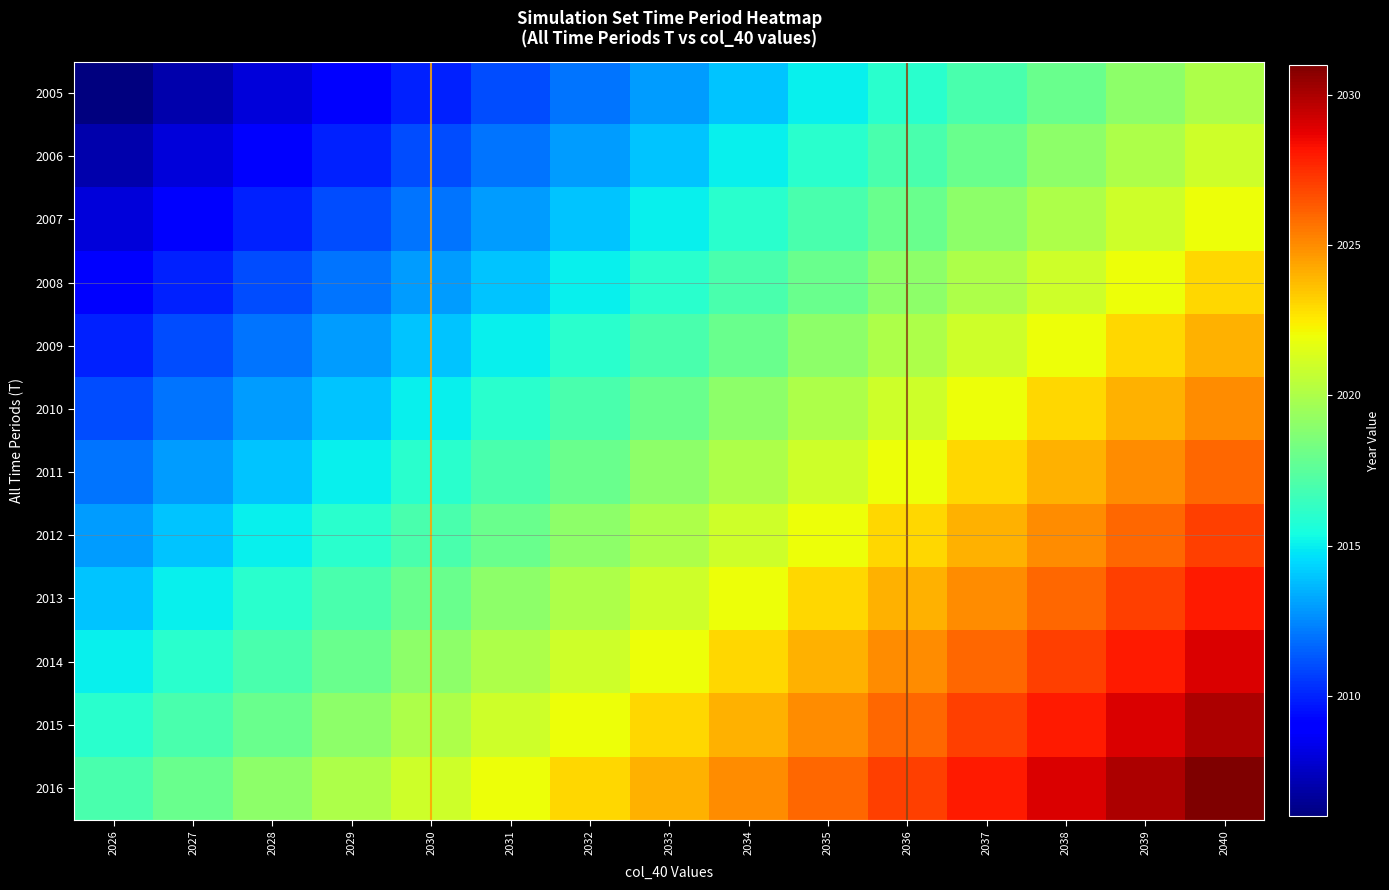

Where is 2016 nearest to the value 2024?

2033